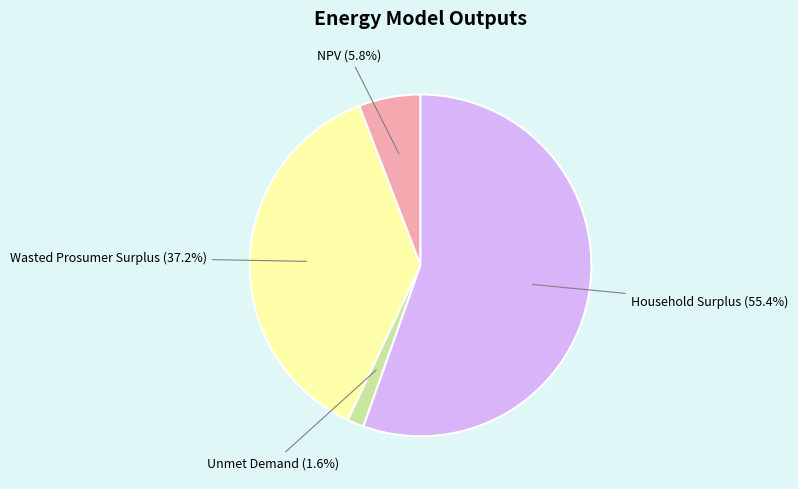

Which category accounts for the majority?

Household Surplus